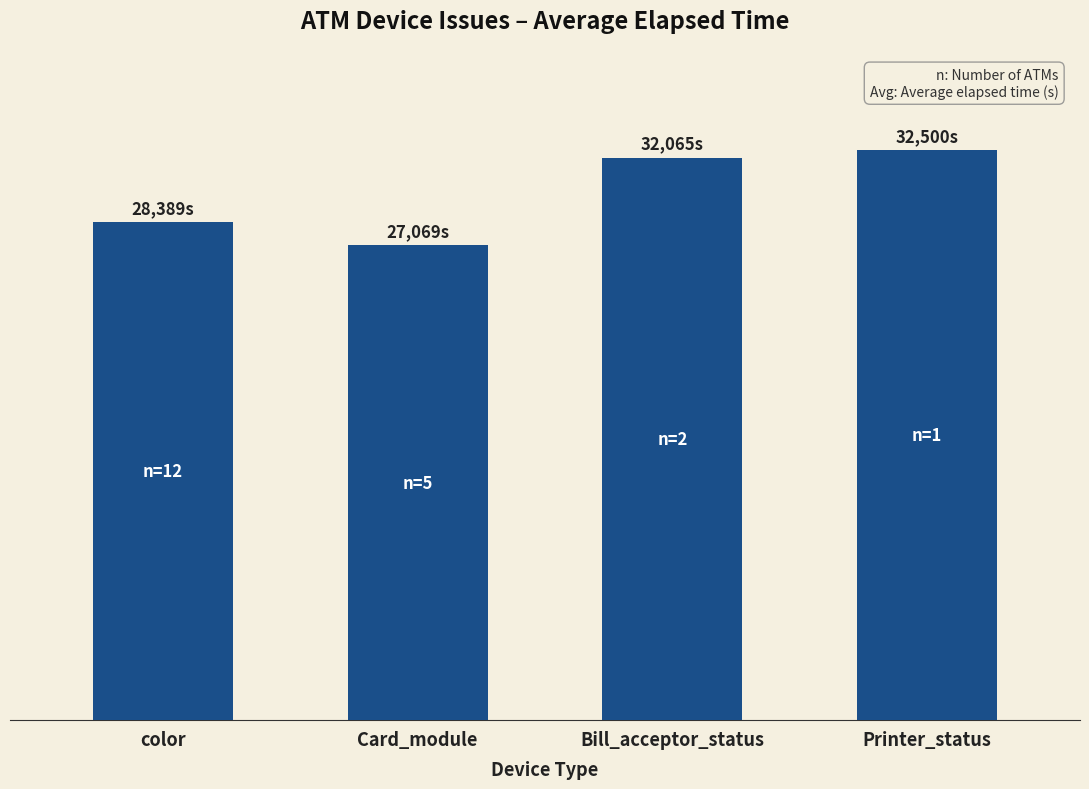

Where does the data first go above 32065?

Printer_status